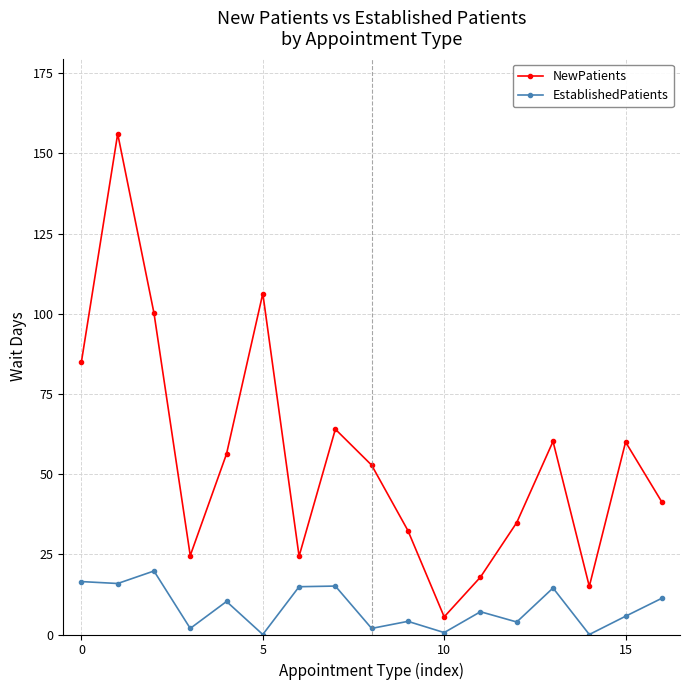

List the series in order of their overall mean, highest first.

NewPatients, EstablishedPatients